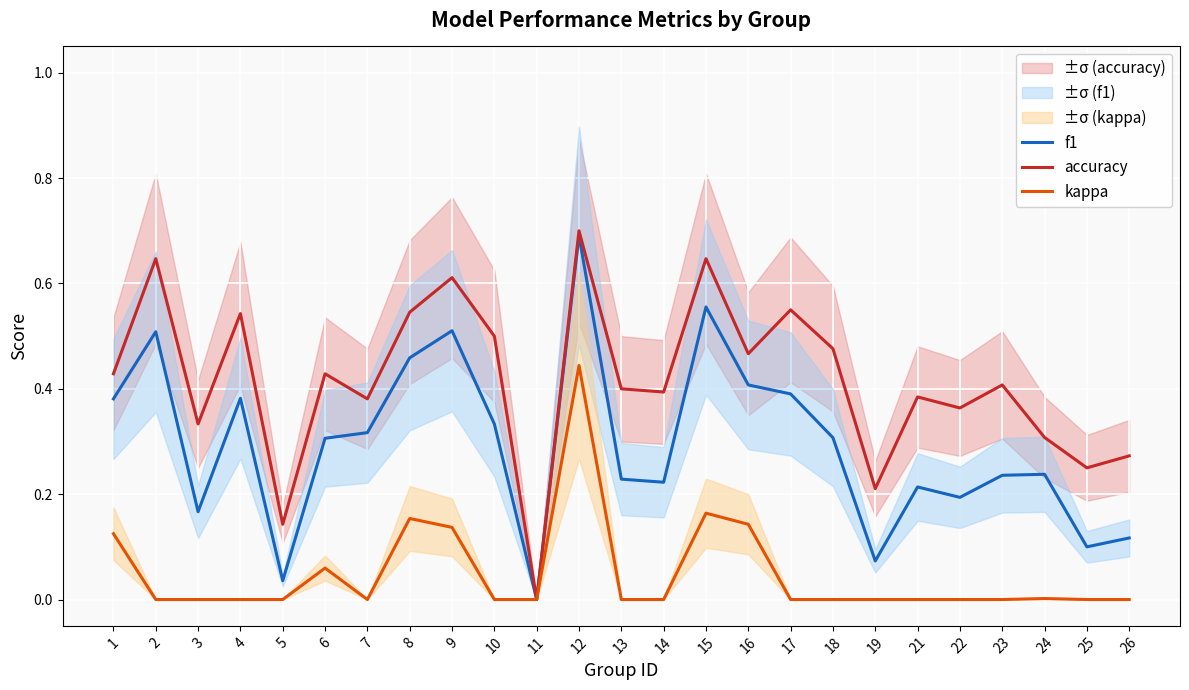

True or false: accuracy and kappa intersect in this chart.

False